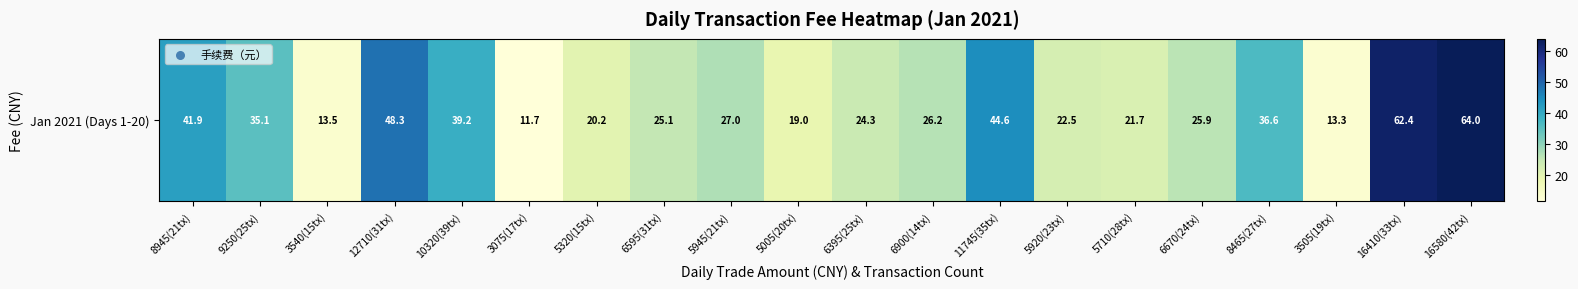

Is it true that the value at 9250(25tx) is 48.0?

False